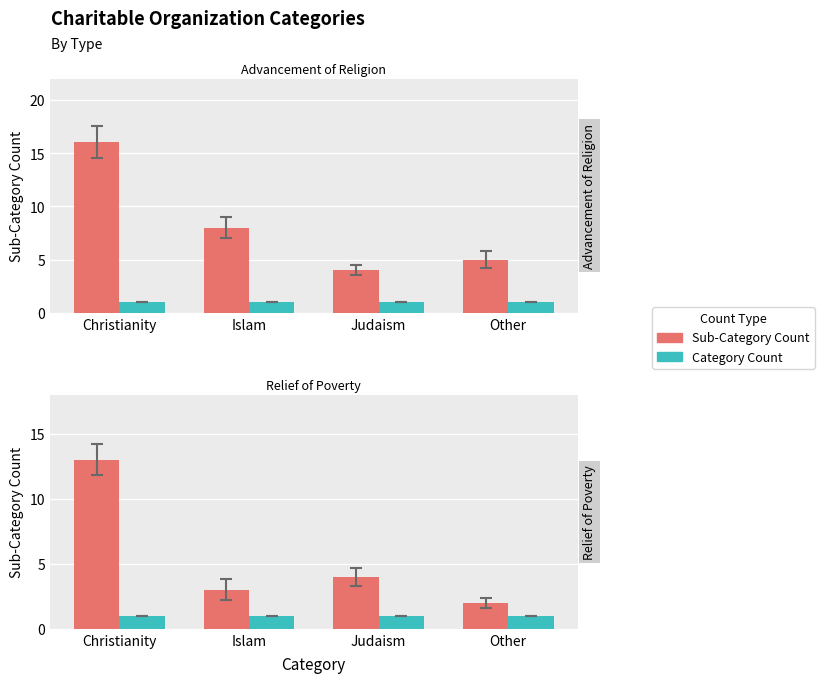

What value does the Category Count series have at Judaism?

1